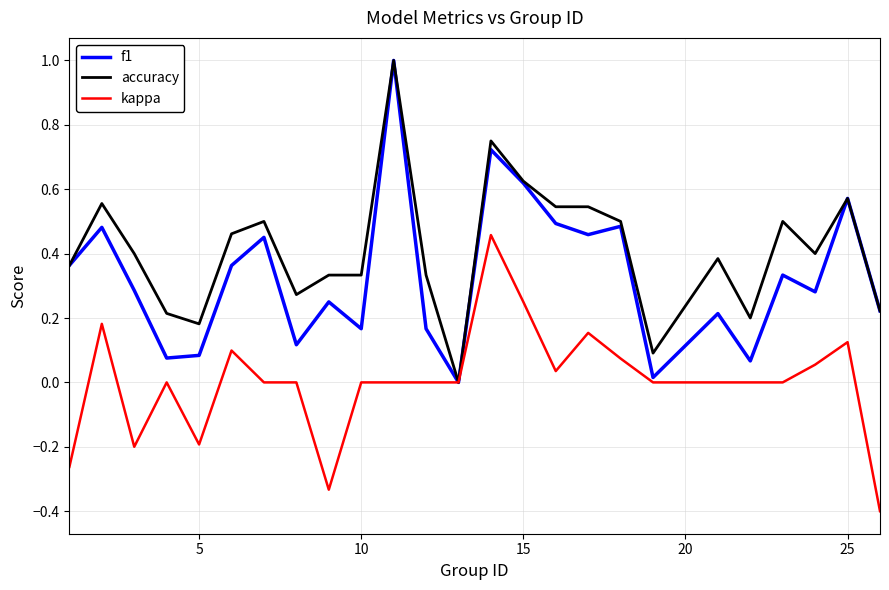

Does the chart have visible grid lines?

Yes